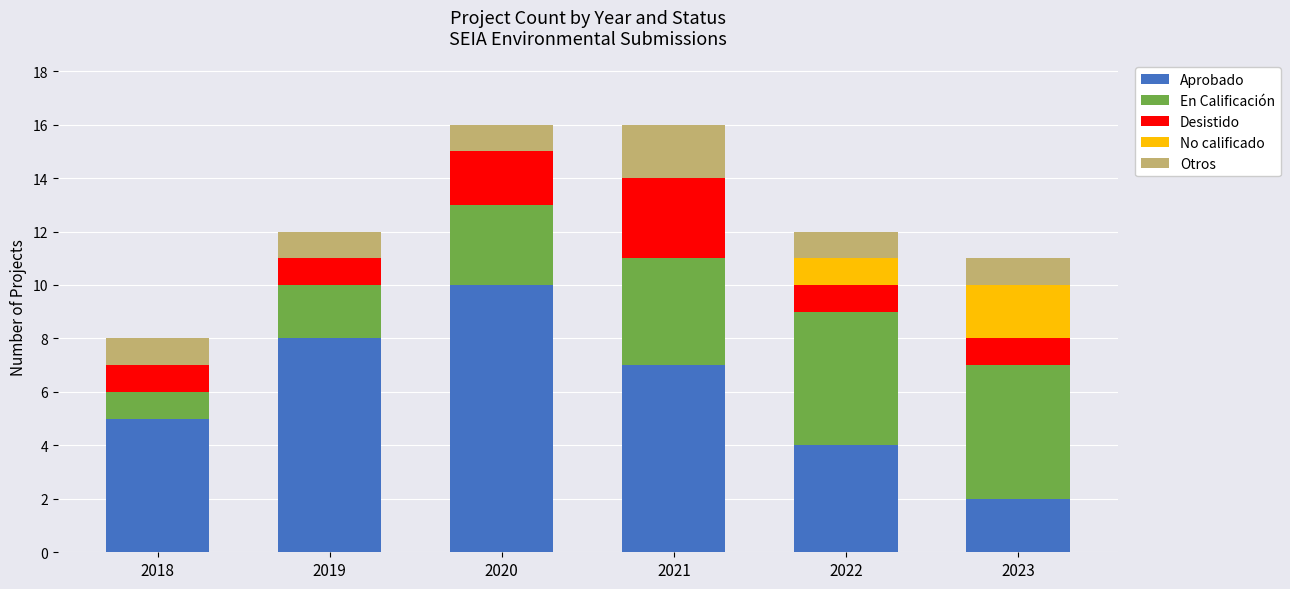

The Aprobado series shows 5 at 2018. True or false?

True